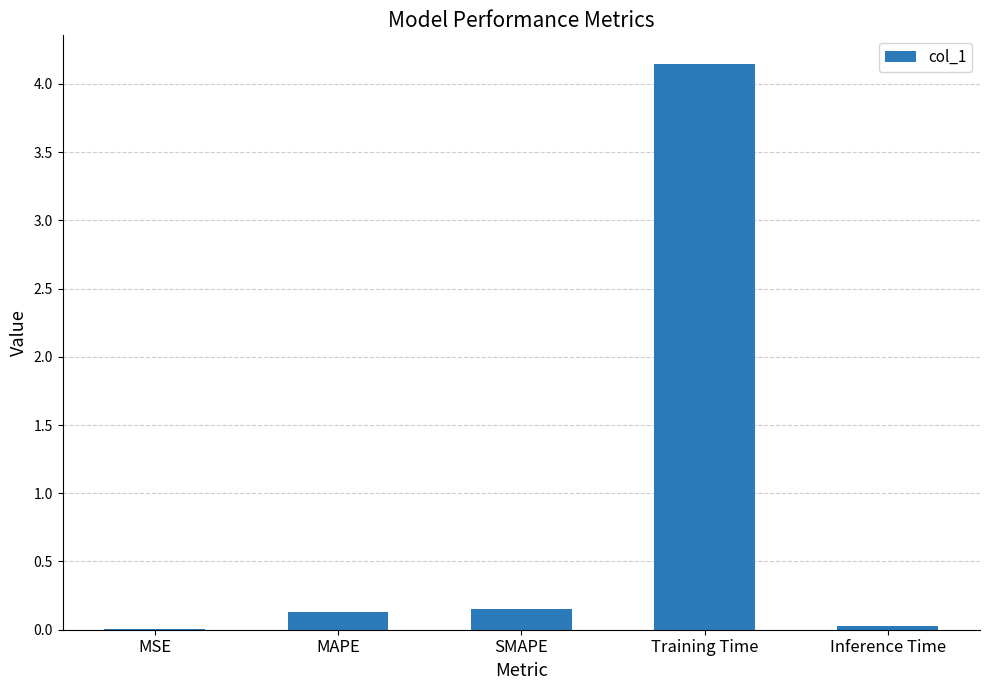

Is it true that the value at Training Time is 2.1?

False